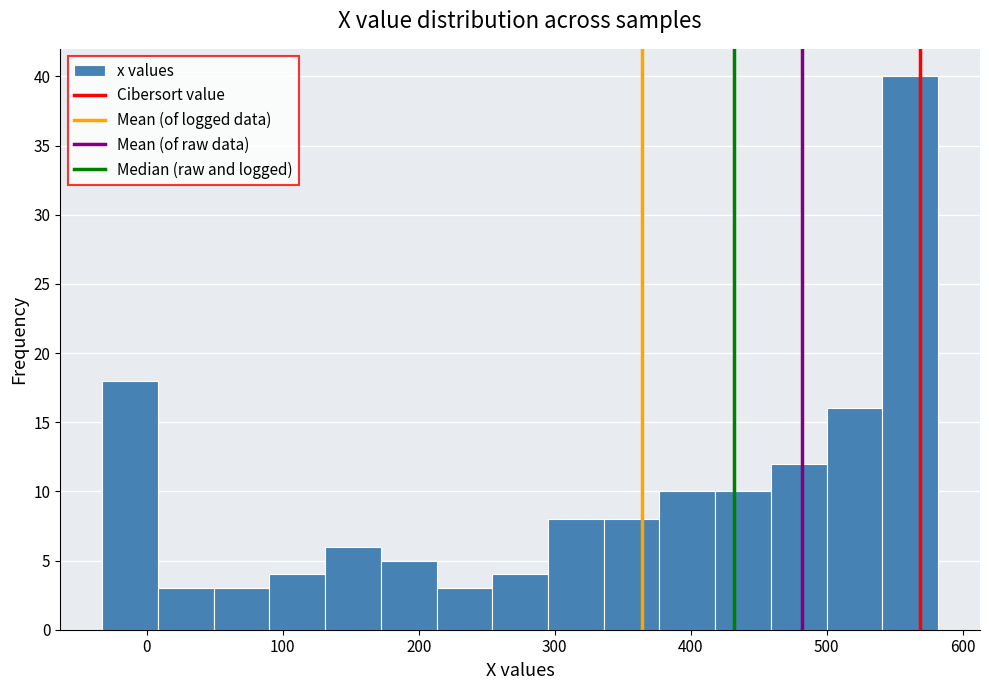

What is the height of the bar covering 90 to 130 on the x-axis? Neither the bar edges nor the heights are printed on the chart, so give them approximately, as read against the axes.

4